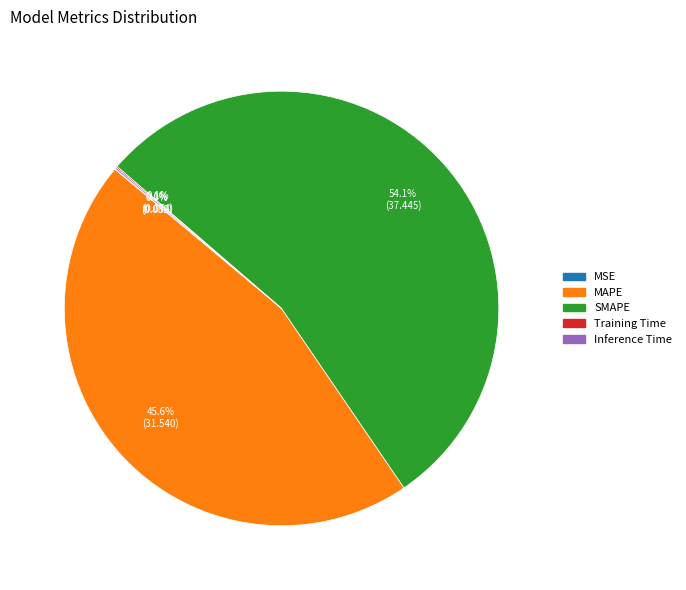

Does SMAPE represent more than half of the total?

Yes